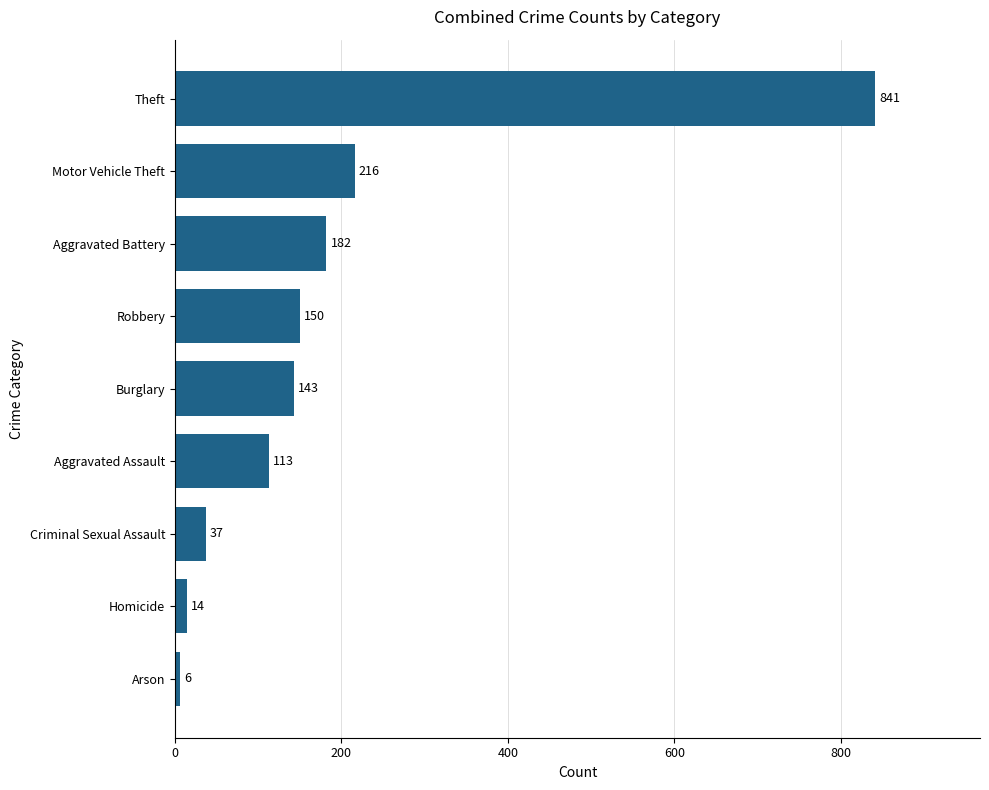

Rank the categories by value from lowest to highest.

Arson, Homicide, Criminal Sexual Assault, Aggravated Assault, Burglary, Robbery, Aggravated Battery, Motor Vehicle Theft, Theft